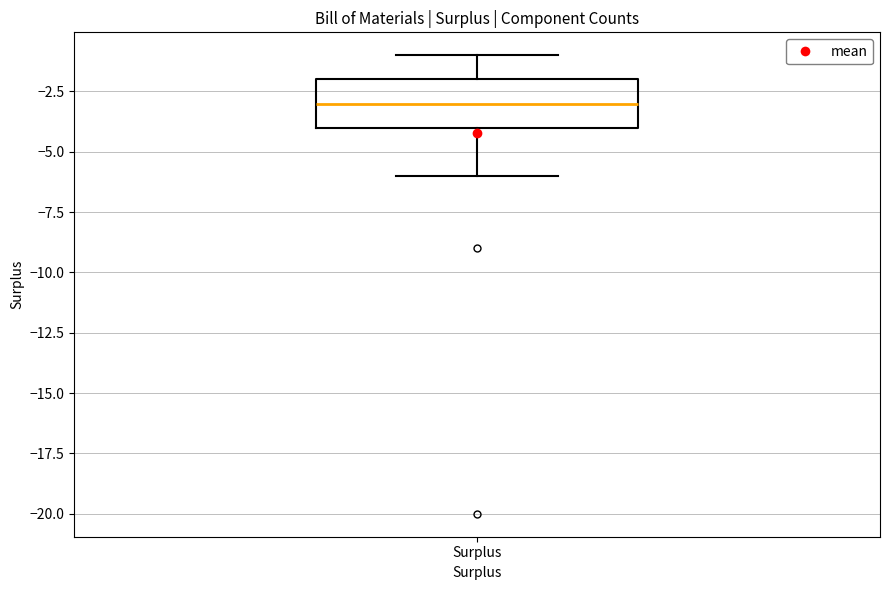

Transcribe this box plot: give where the median line is, the range the box spans, and where the two whiskers end, as read against the y-axis. The values are not printed on the chart, so give them approximately, as read against the axis.

median -3, box -4 to -2, whiskers -6 to -1